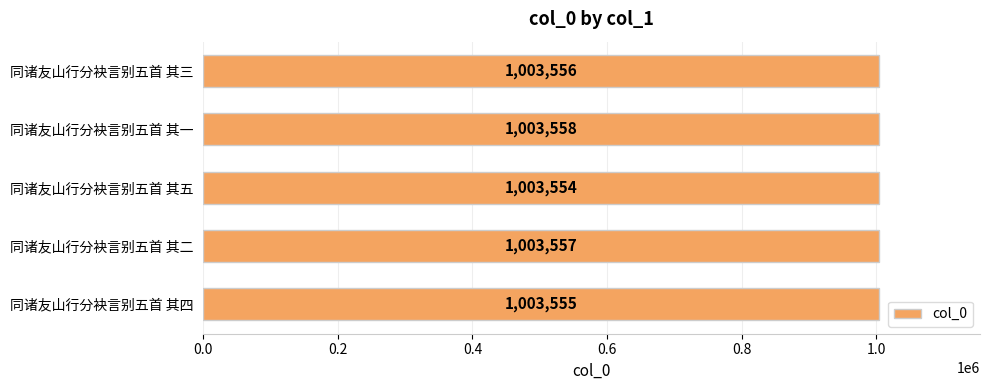

Count the number of data series in this chart.

1